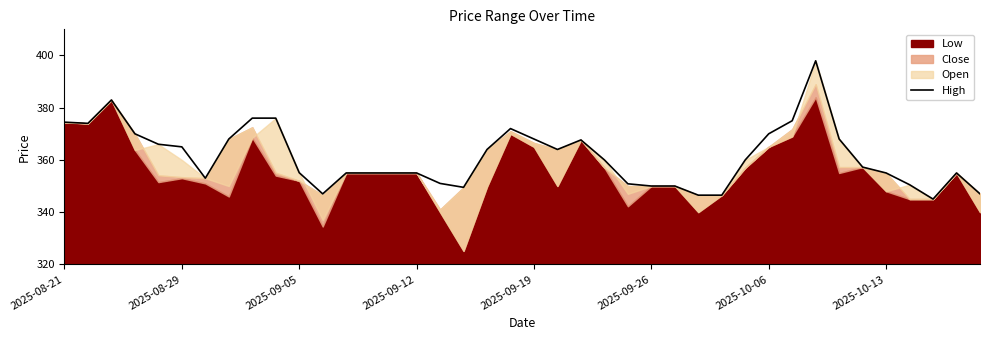

How many categories are shown in the chart?

40